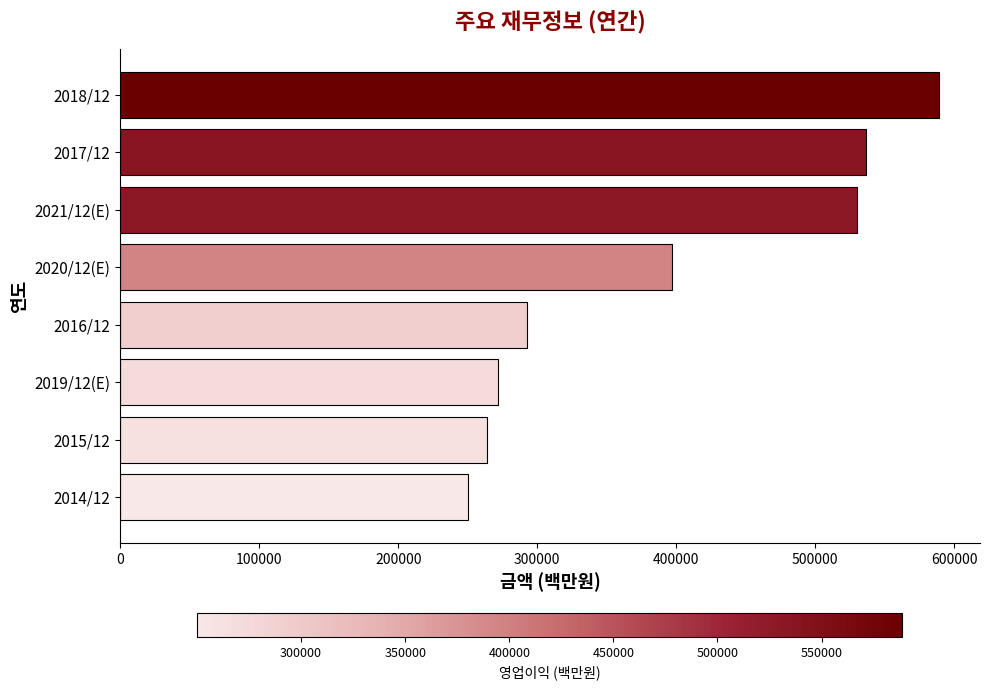

Rank the categories by value from lowest to highest.

2014/12, 2015/12, 2019/12(E), 2016/12, 2020/12(E), 2021/12(E), 2017/12, 2018/12